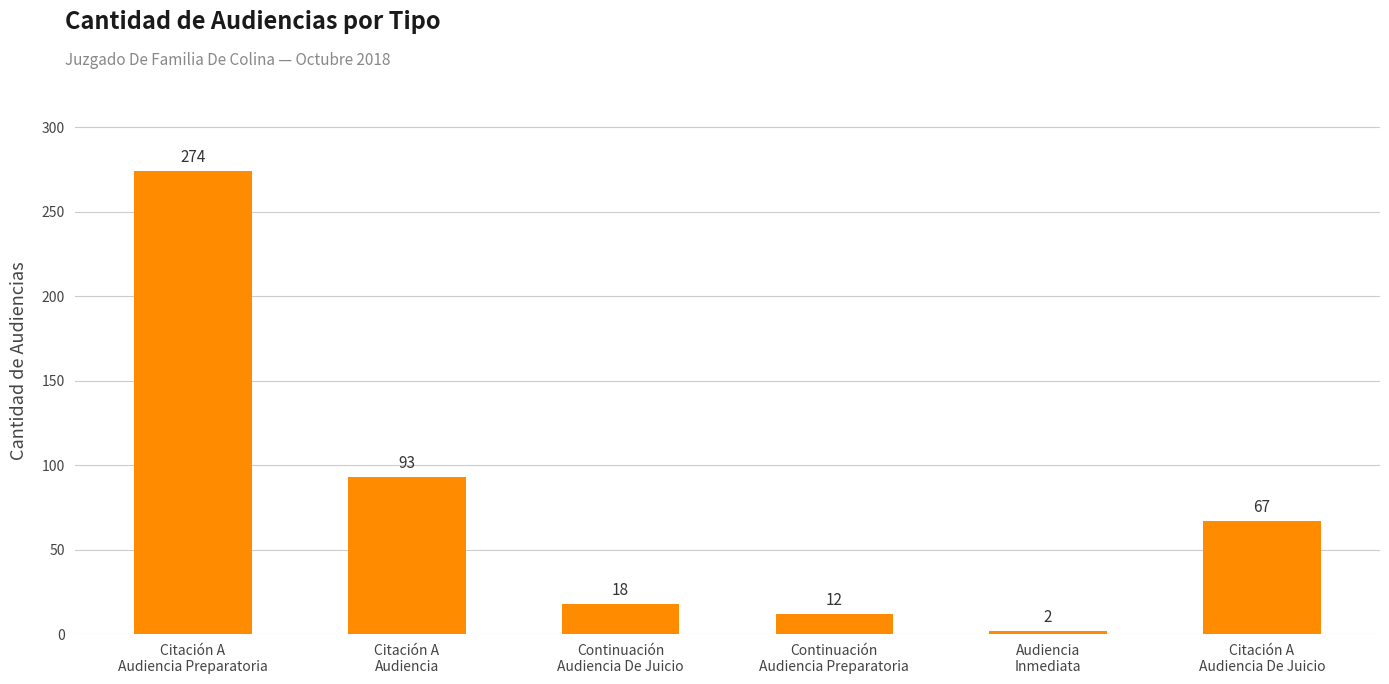

List the labels in order of value, largest first.

Citación A
Audiencia Preparatoria, Citación A
Audiencia, Citación A
Audiencia De Juicio, Continuación
Audiencia De Juicio, Continuación
Audiencia Preparatoria, Audiencia
Inmediata